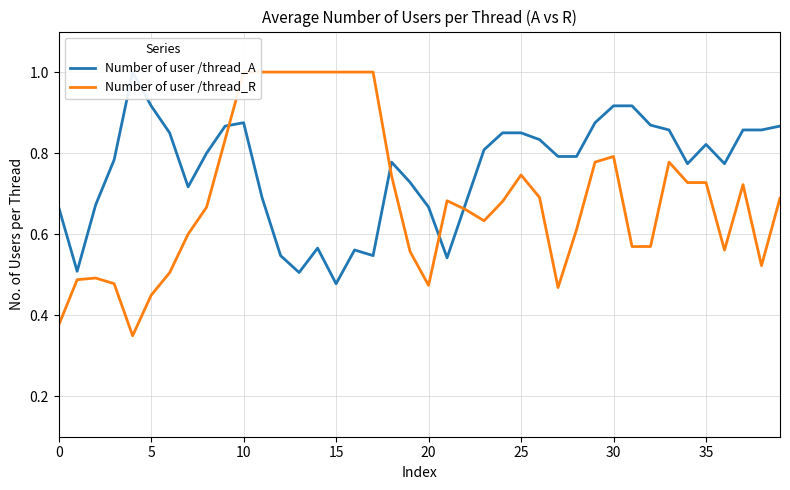

The Number of user /thread_R series shows 1.0 at 12. True or false?

True